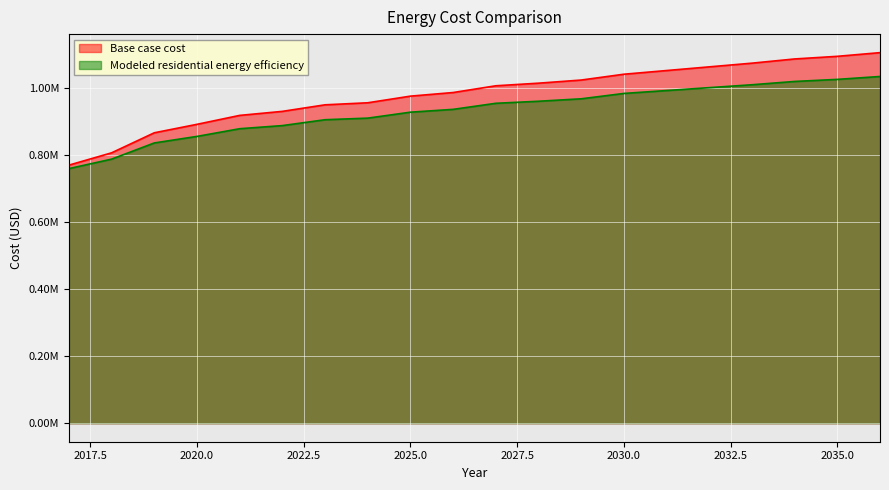

Where is Modeled residential energy efficiency nearest to the value 896727?

2023